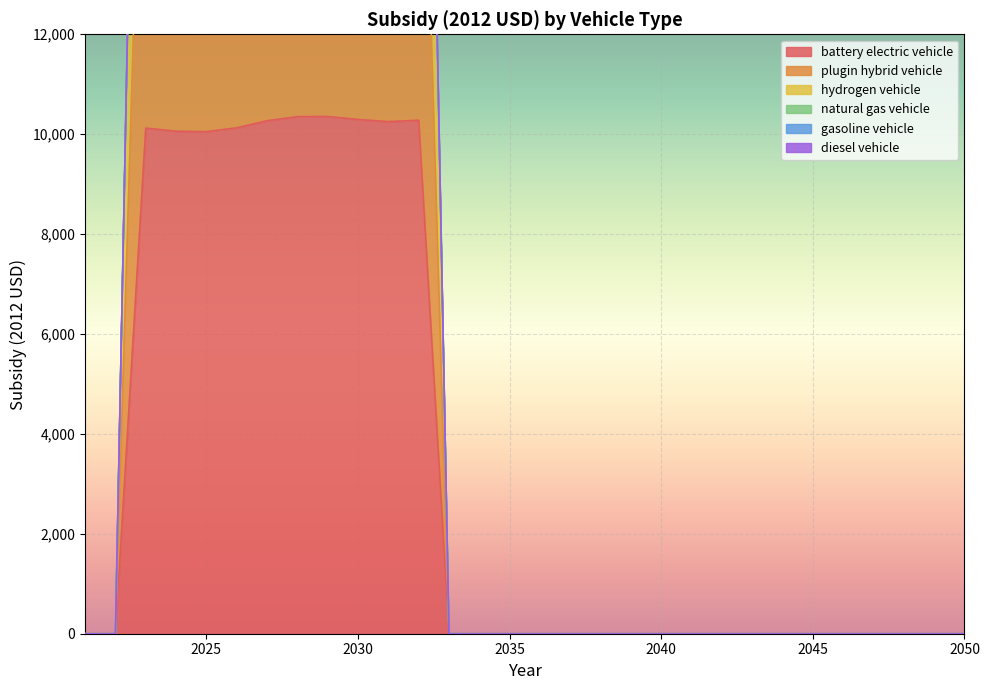

Where is the first local minimum for plugin hybrid vehicle?

2025